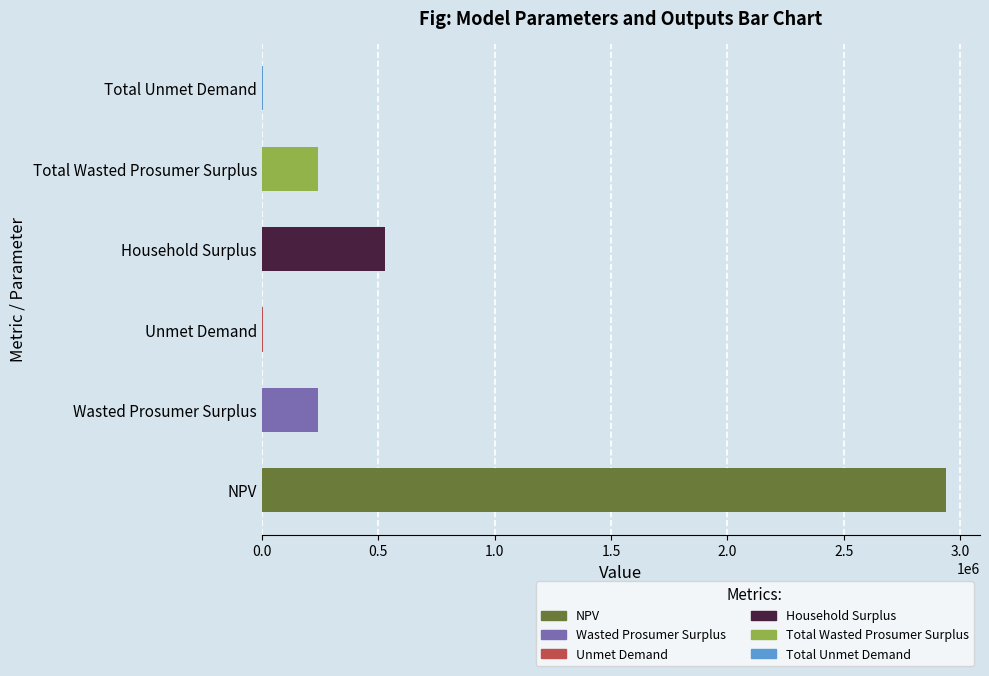

Where is the data nearest to the value 1471004?

Household Surplus